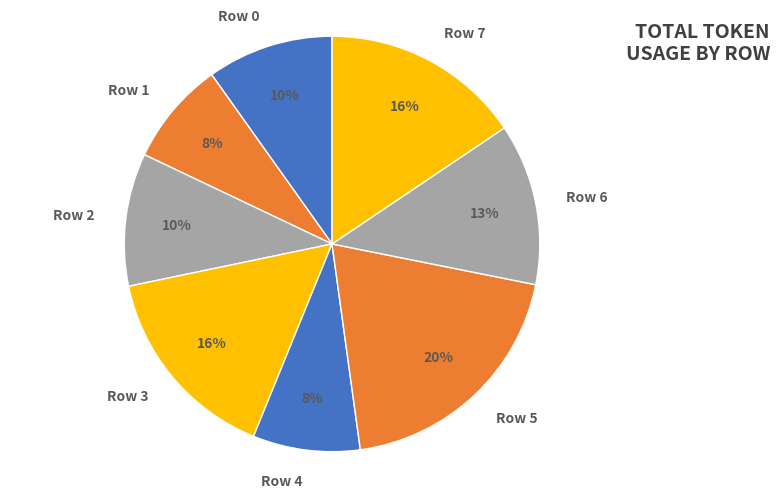

Do Row 2 and Row 0 together represent more than half of the pie?

No